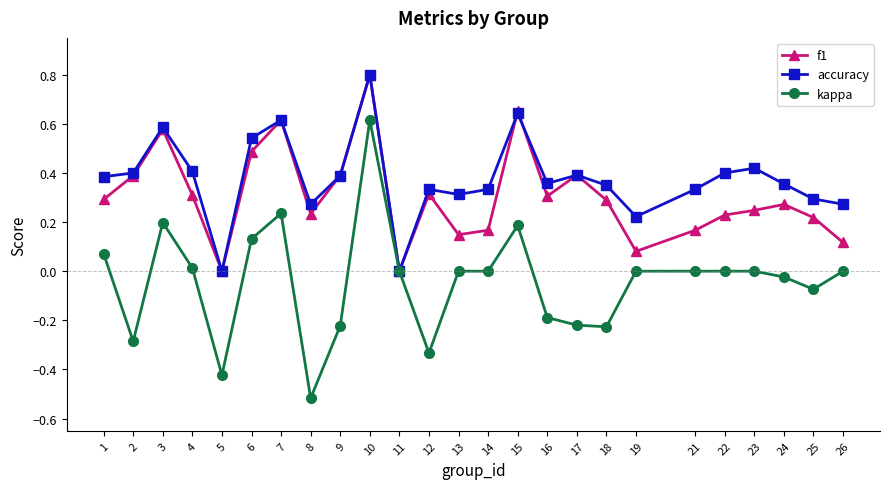

What is the sum of the accuracy values at 9 and 3?

1.0